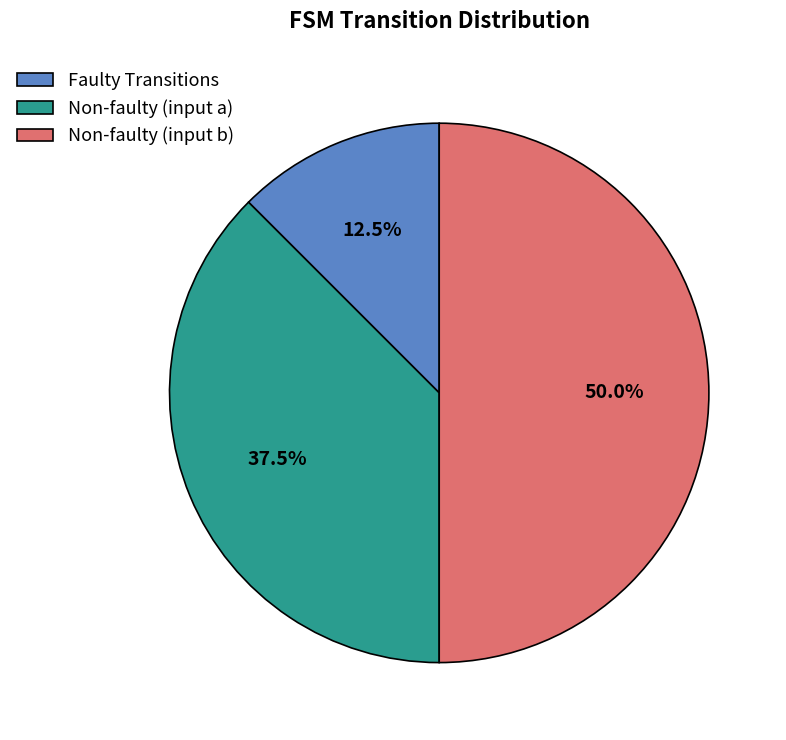

What percentage is NOT represented by Non-faulty (input b)?

50.0%